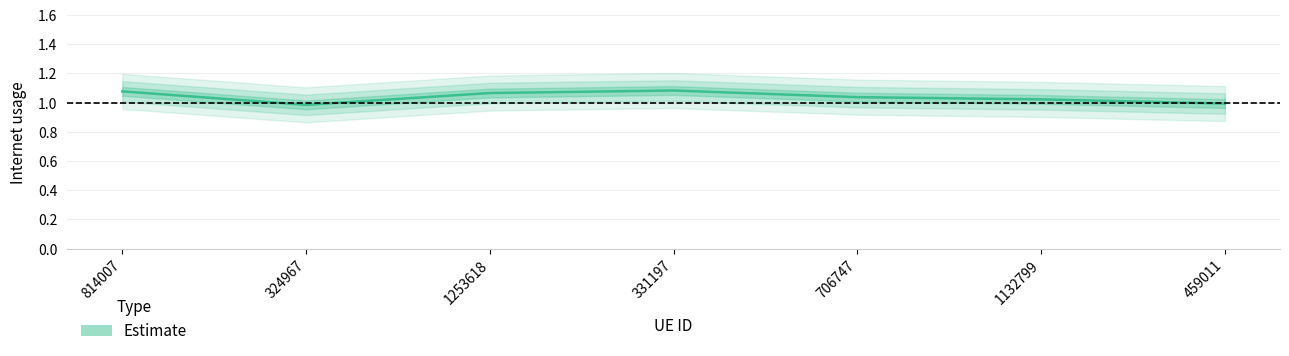

Rank the categories by value from lowest to highest.

324967, 459011, 1132799, 706747, 1253618, 814007, 331197